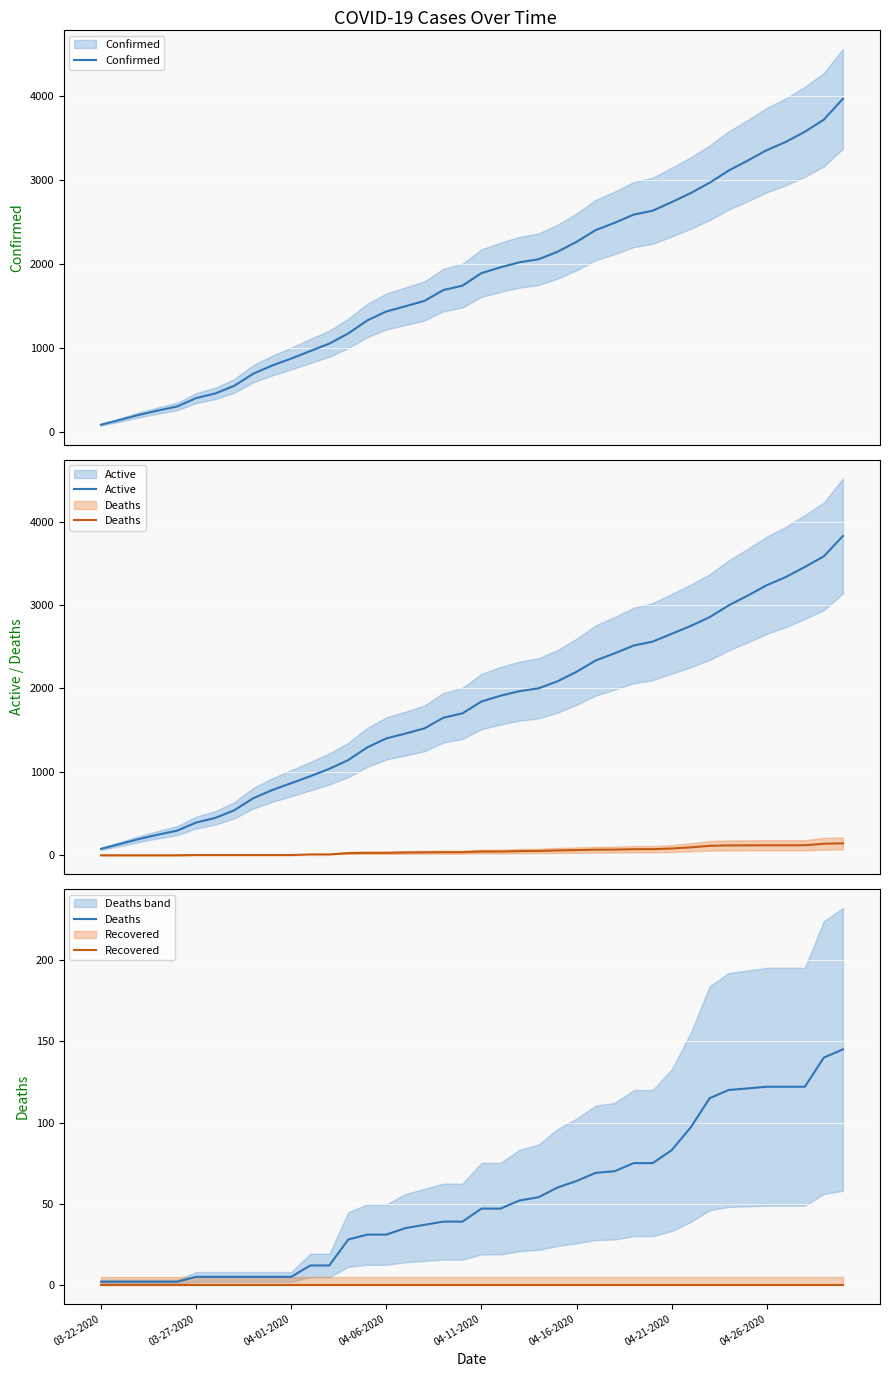

Reading left to right, transcribe all the data shown in this chart.

Confirmed: 81	139	199	251	299	399	454	545	690	788	871	961	1049	1171	1326	1433	1495	1559	1689	1741	1891	1960	2020	2056	2146	2264	2404	2491	2589	2636	2738	2846	2970	3116	3234	3359	3457	3578	3723	3972
Active: 79	137	197	249	297	394	449	540	685	783	866	949	1037	1143	1295	1402	1460	1522	1650	1702	1844	1913	1968	2002	2086	2200	2335	2421	2514	2561	2655	2749	2855	2996	3113	3237	3335	3456	3583	3827
Deaths: 2	2	2	2	2	5	5	5	5	5	5	12	12	28	31	31	35	37	39	39	47	47	52	54	60	64	69	70	75	75	83	97	115	120	121	122	122	122	140	145
Recovered: 0	0	0	0	0	0	0	0	0	0	0	0	0	0	0	0	0	0	0	0	0	0	0	0	0	0	0	0	0	0	0	0	0	0	0	0	0	0	0	0